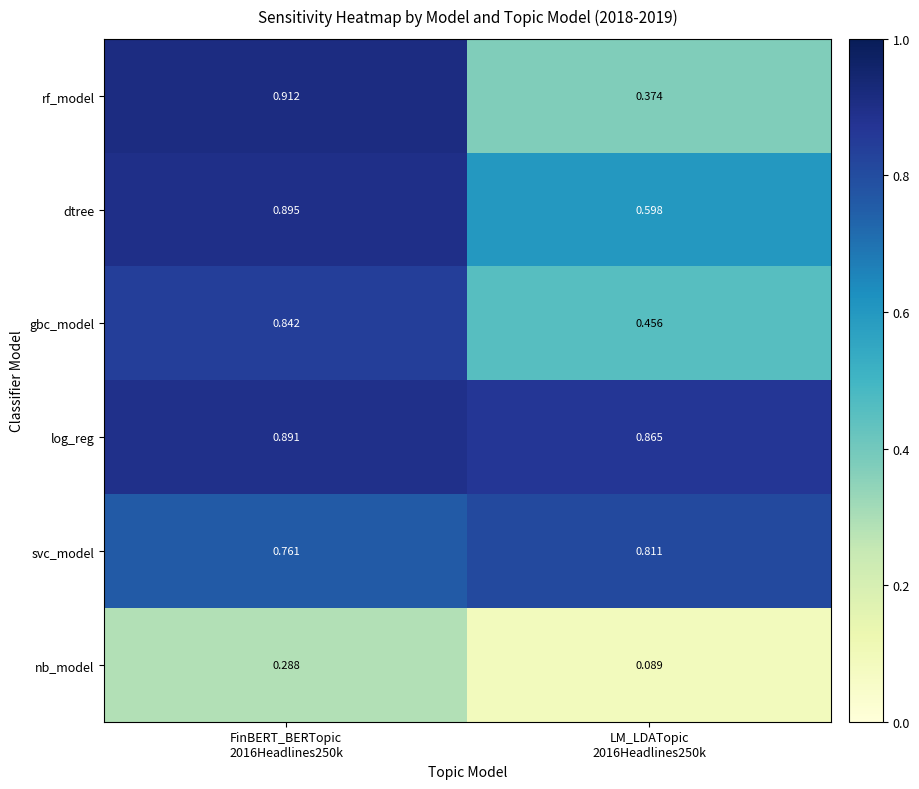

Which series has the widest spread of values?

rf_model